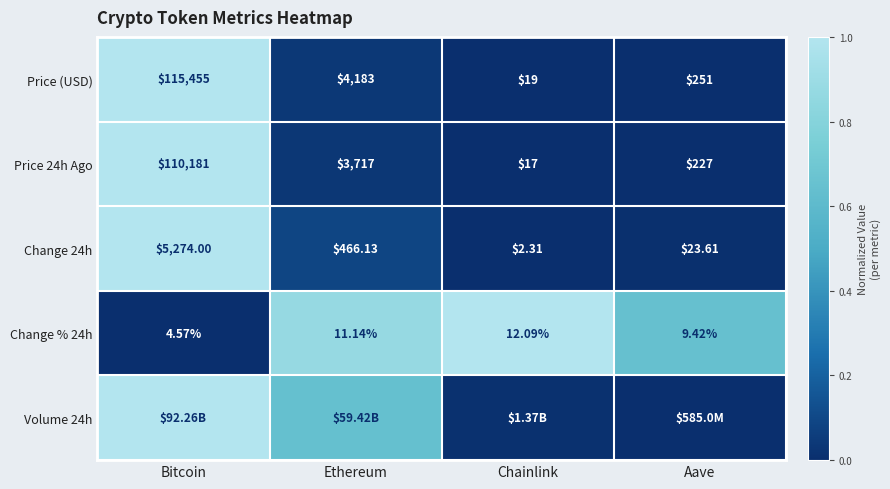

Is the value of Change 24h at Chainlink greater than the value of Change % 24h at Aave?

No